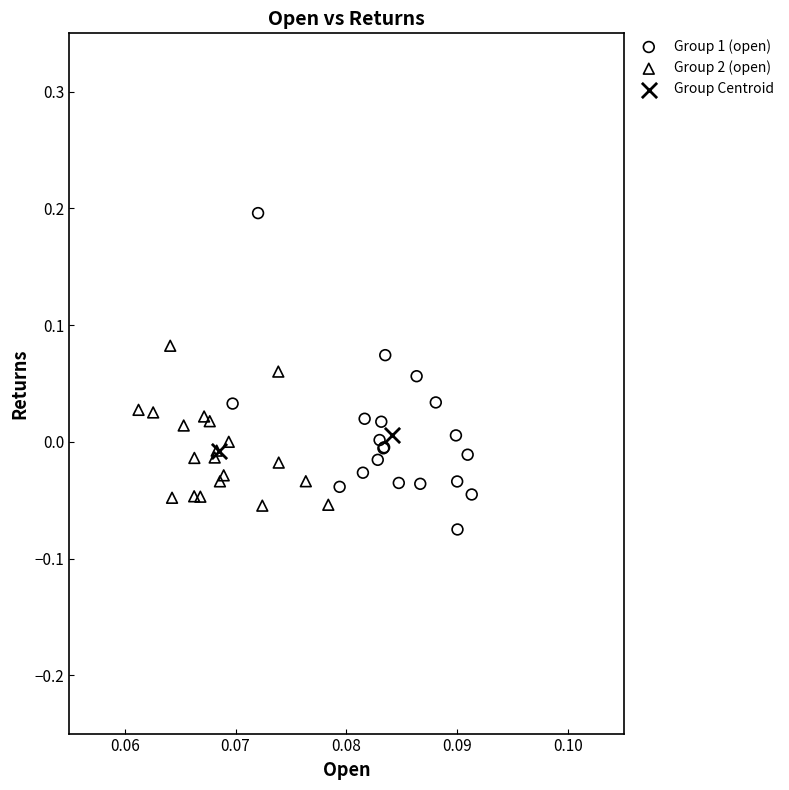

Which series has the widest spread of Y values?

Group 1 (open)